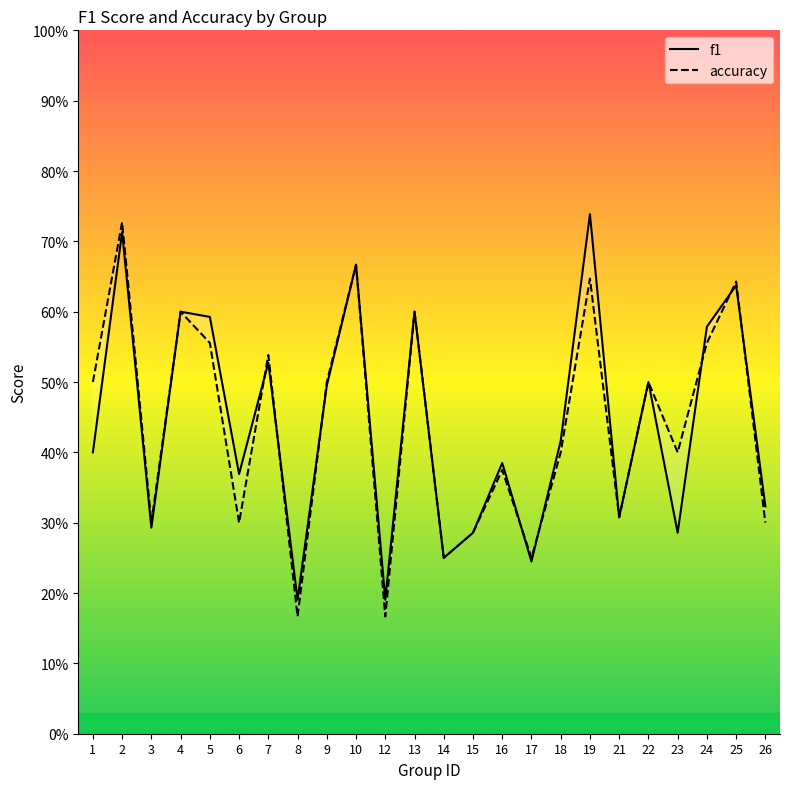

What is the total value across all series at 14?

0.5